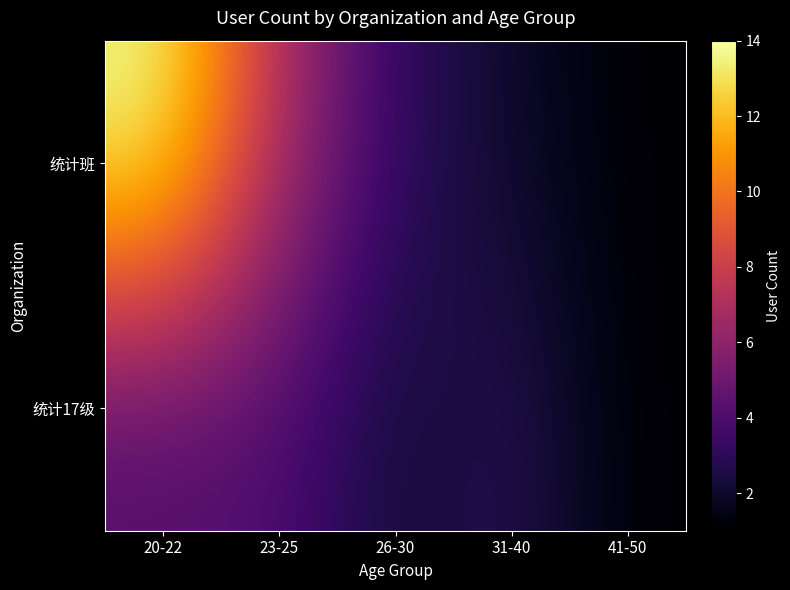

What is the greatest value displayed?

14